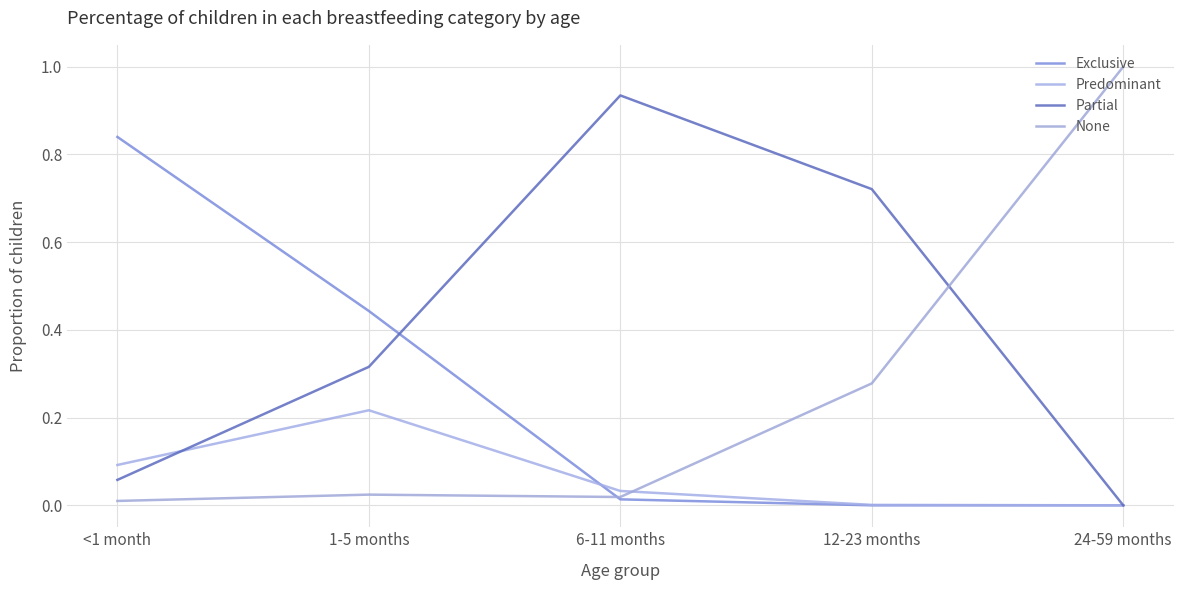

How many lines are shown in the chart?

4